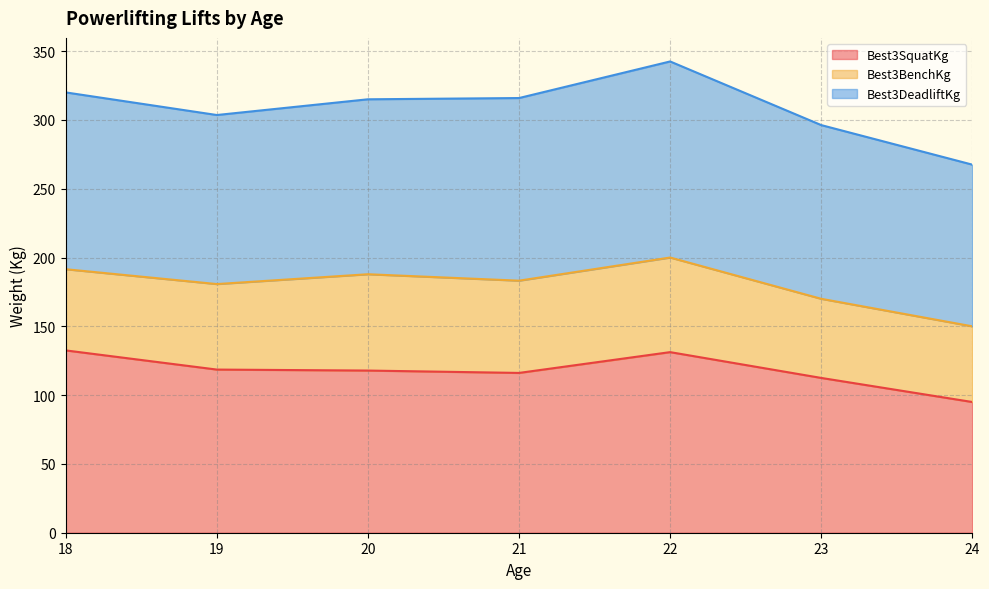

Which category has the lowest value in the Best3SquatKg series?

24